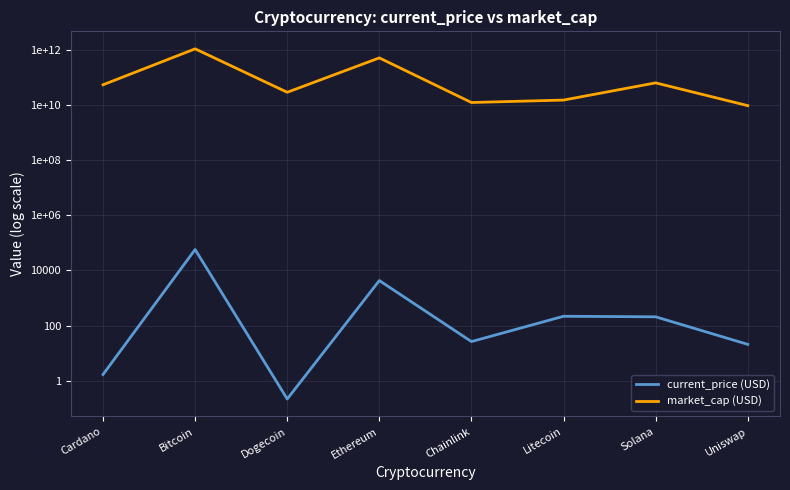

True or false: market_cap (USD) and current_price (USD) cross at least once.

False